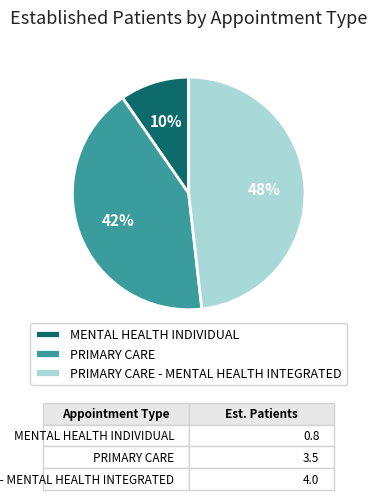

Is the sum of PRIMARY CARE - MENTAL HEALTH INTEGRATED and PRIMARY CARE greater than half?

Yes